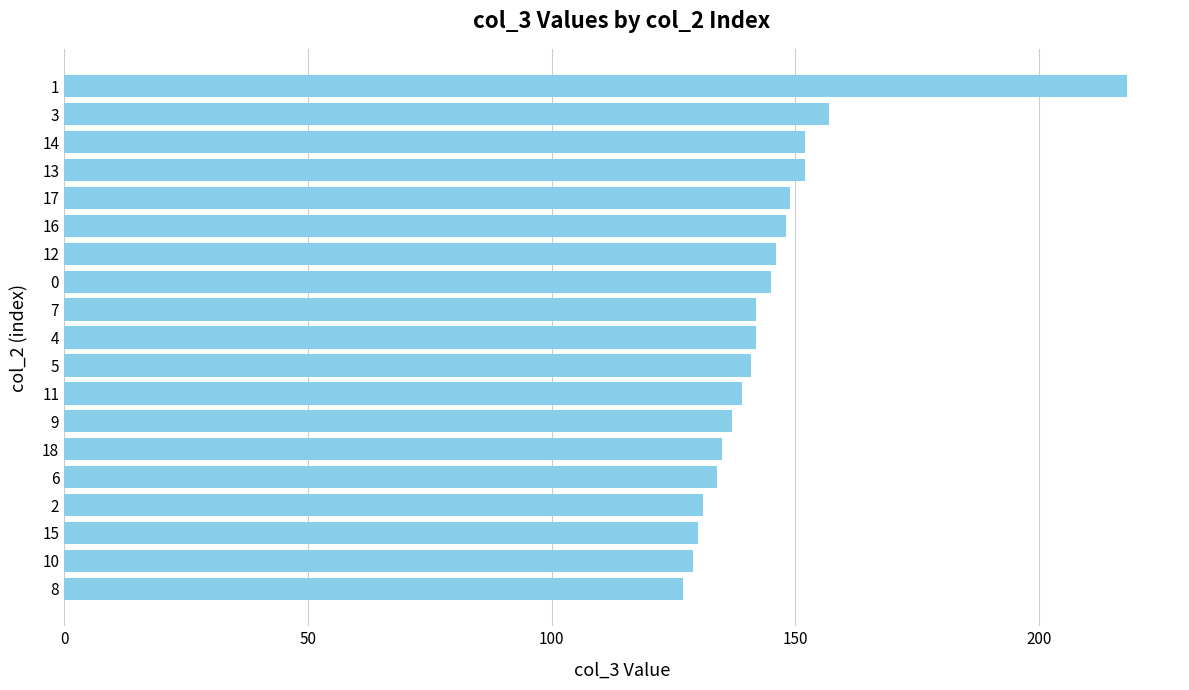

Is it true that the value at 13 is 152?

True